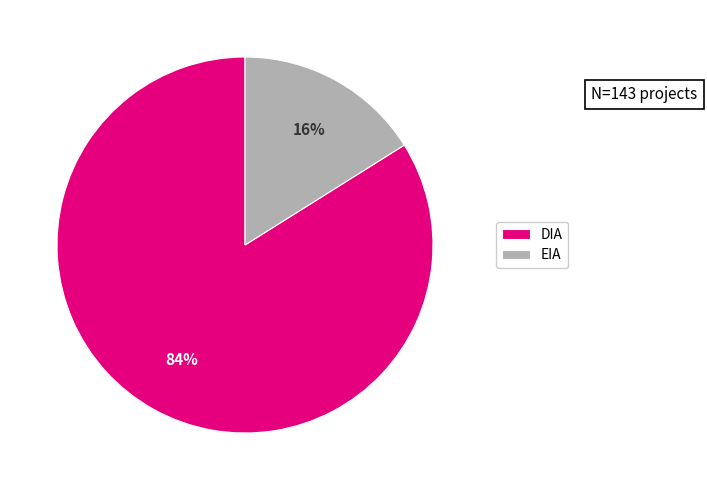

Which slice represents more than half of the pie?

DIA